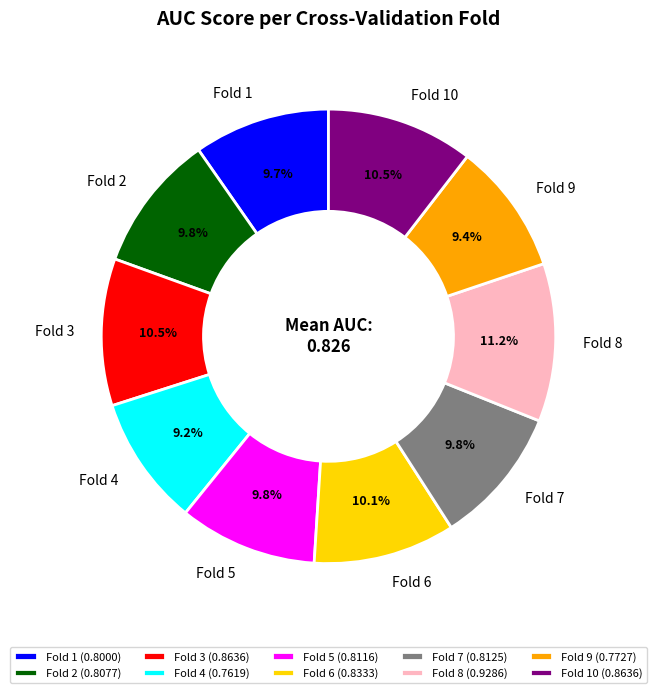

How many segments does this pie chart have?

10